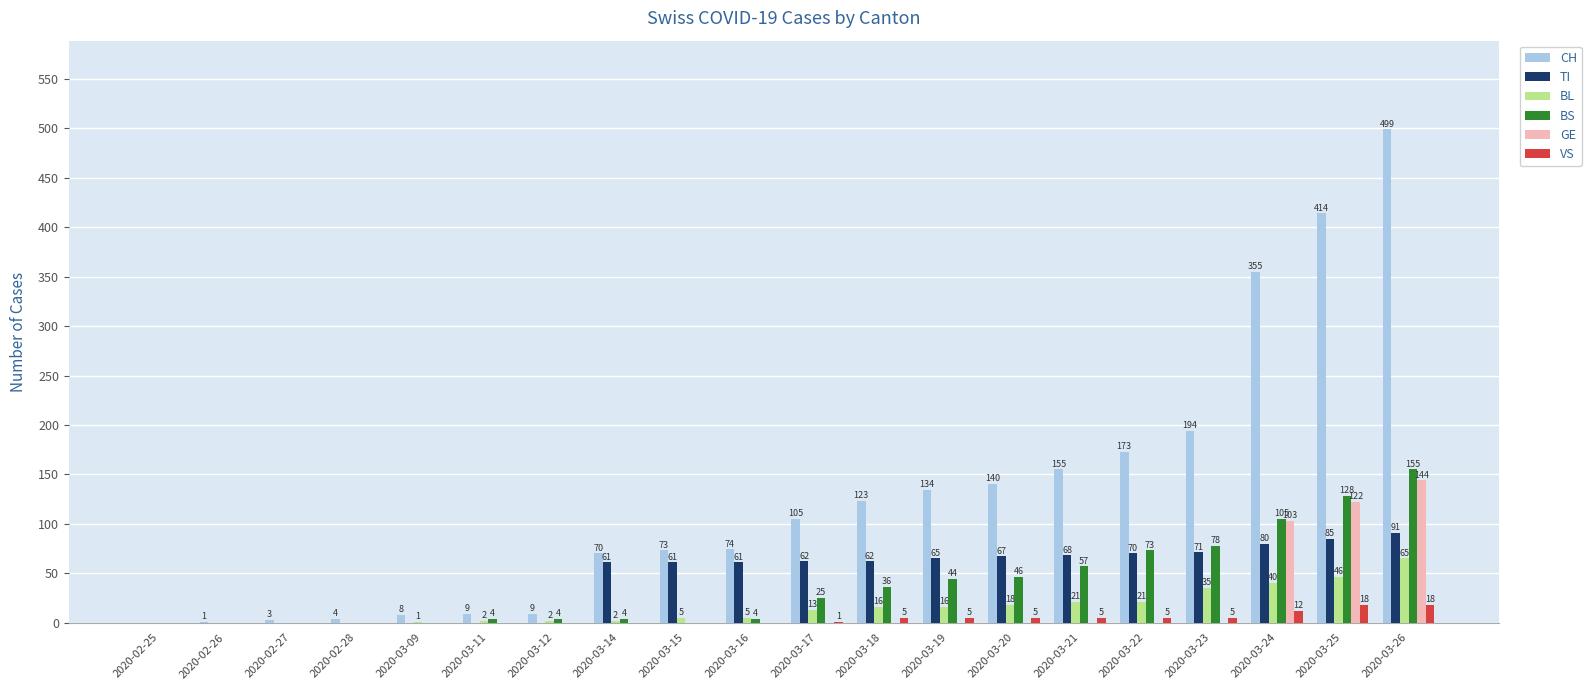

What is the total value across all series at 2020-02-26?

1